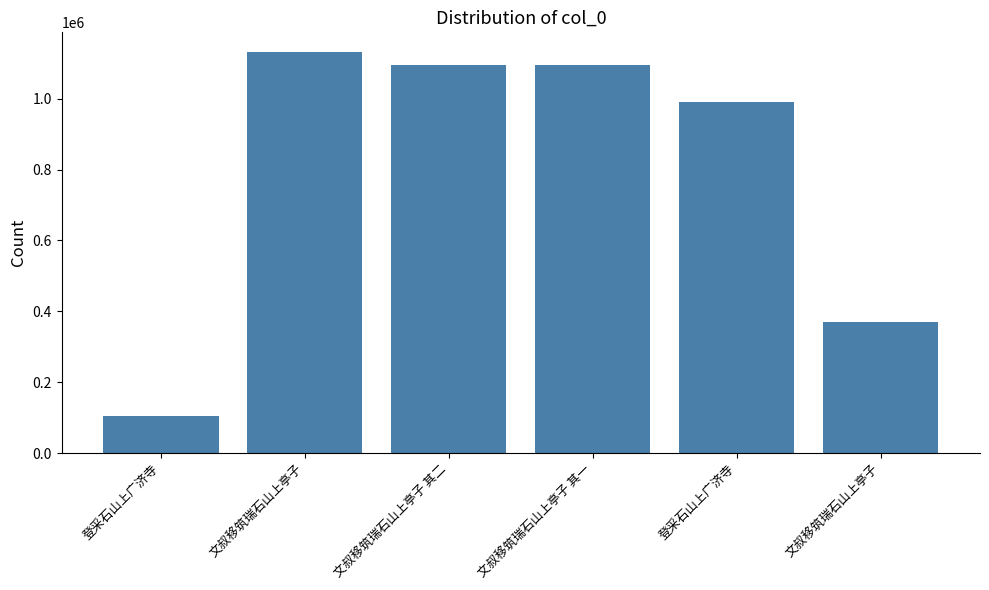

Are the bars horizontal?

No